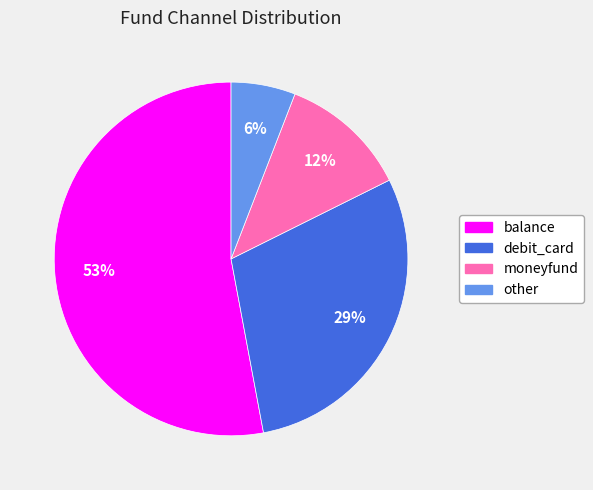

To the nearest percent, what is the difference between the largest and smallest slice percentages?

47%